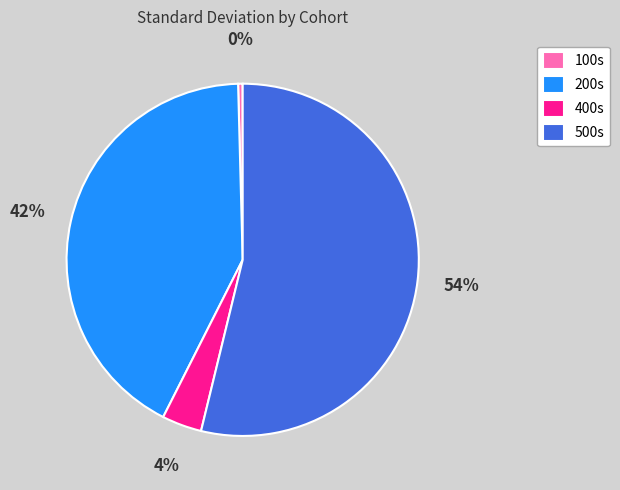

Count the number of slices in the pie.

4